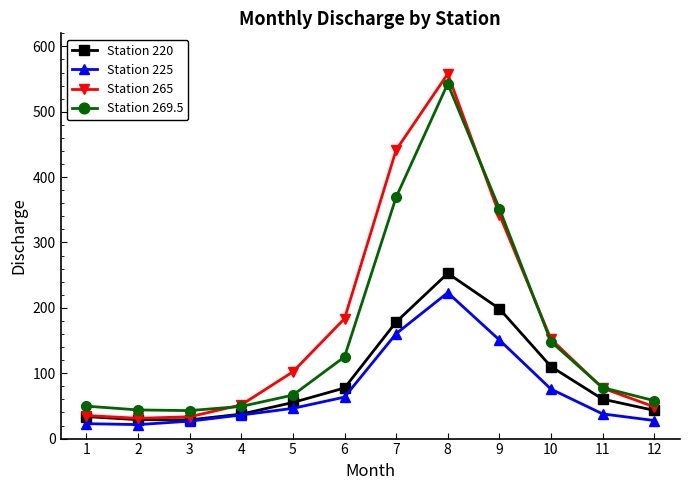

At how many categories does at least one series exceed 508?

1